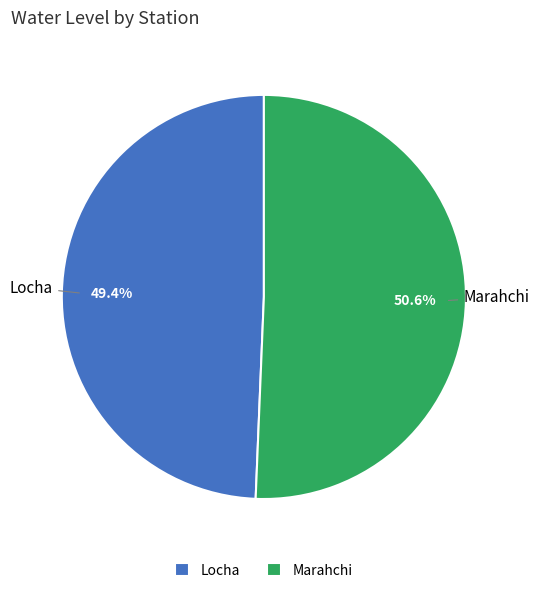

Is it true that Locha is 38% of the pie?

False